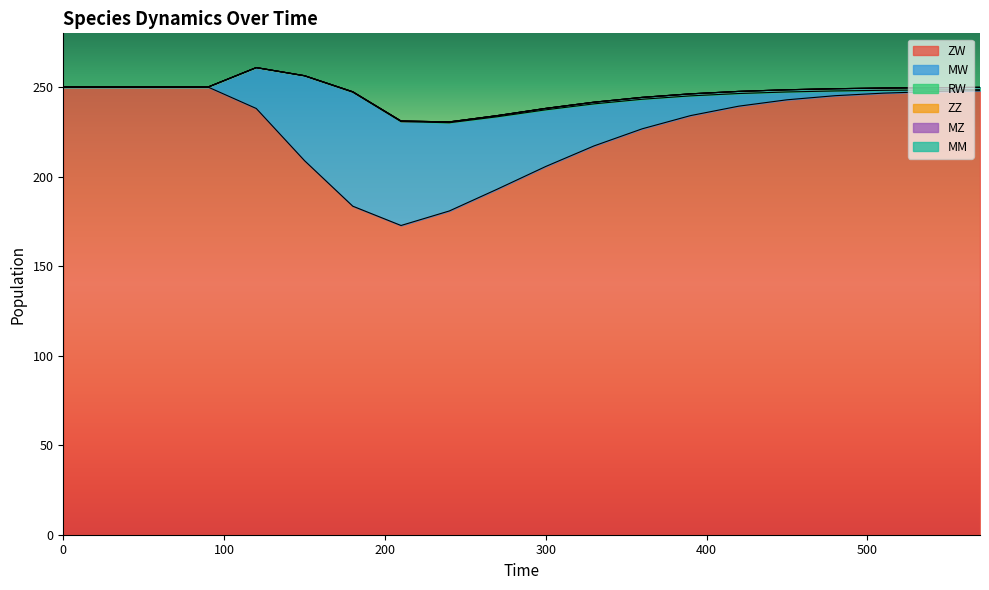

What is the difference between the highest and lowest values at 570?

248.0